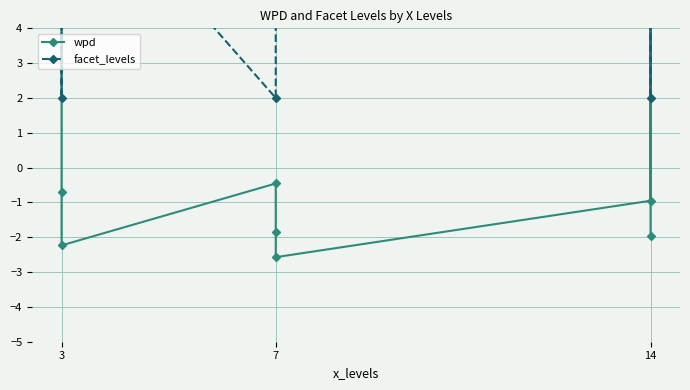

What are all the series names shown in the legend?

wpd, facet_levels